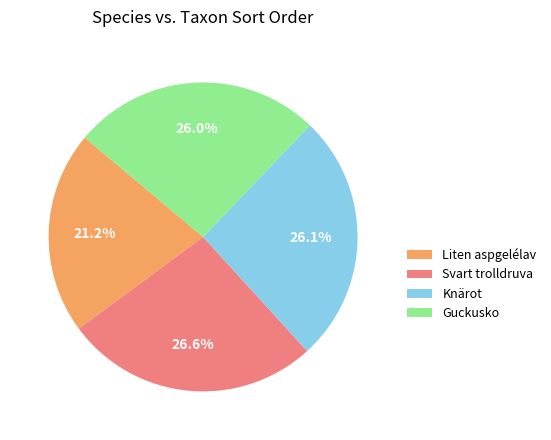

How many slices are in this pie chart?

4